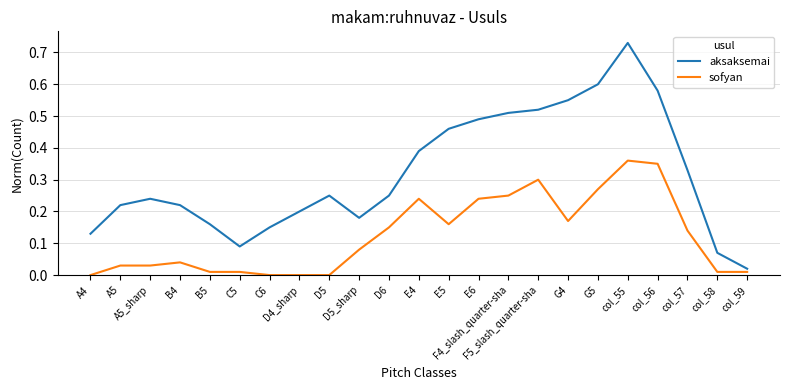

True or false: sofyan and aksaksemai cross at least once.

False